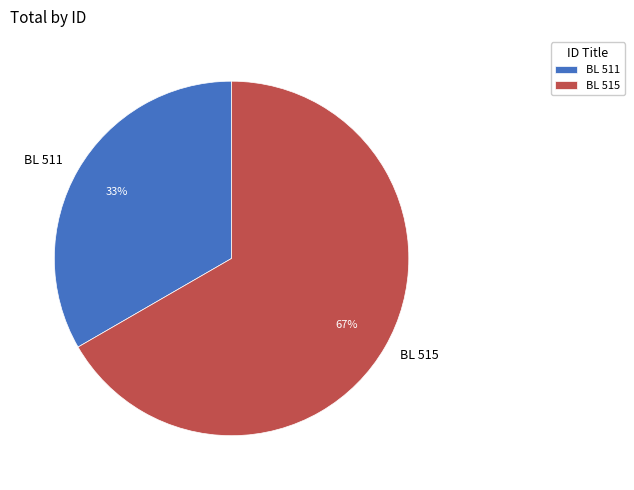

What is the ratio of the value at BL 515 to the value at BL 511?

2.0